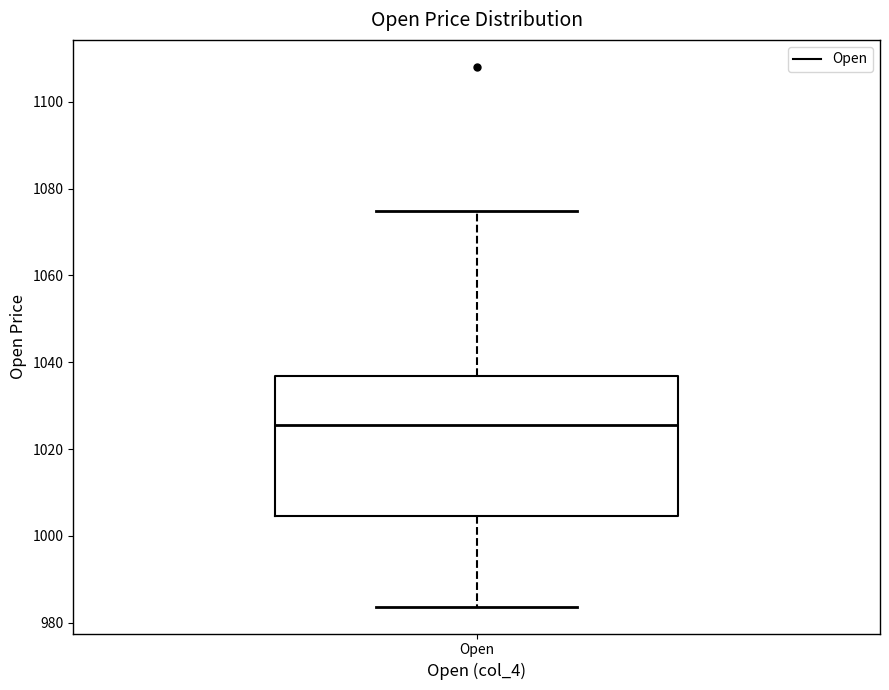

Where does the upper whisker of the box for Open end on the y-axis? The values are not printed on the chart, so give them approximately, as read against the axis.

1074